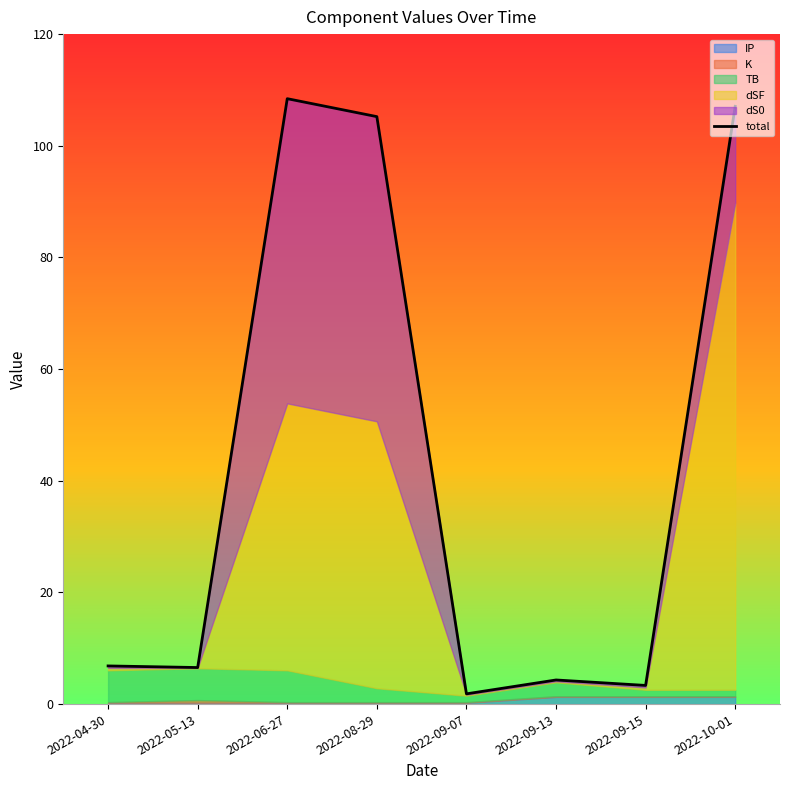

Is the value of IP at 2022-10-01 greater than the value of dS0 at 2022-05-13?

Yes